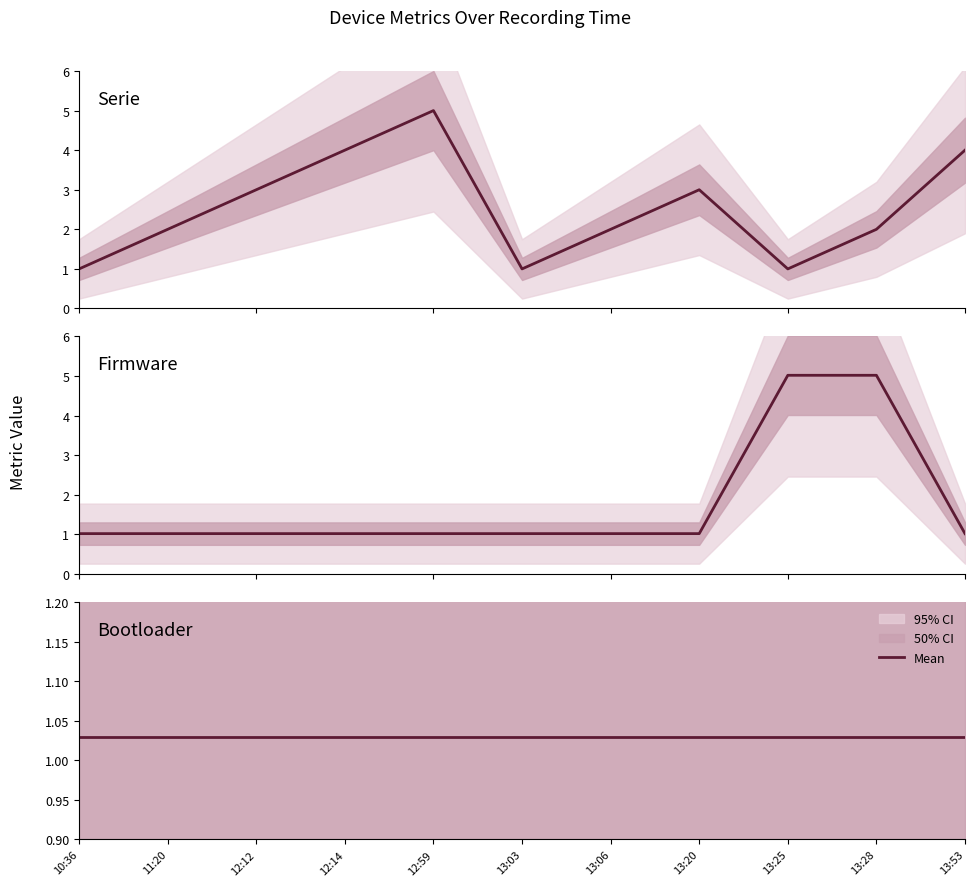

How many times do Bootloader and Firmware cross each other?

2